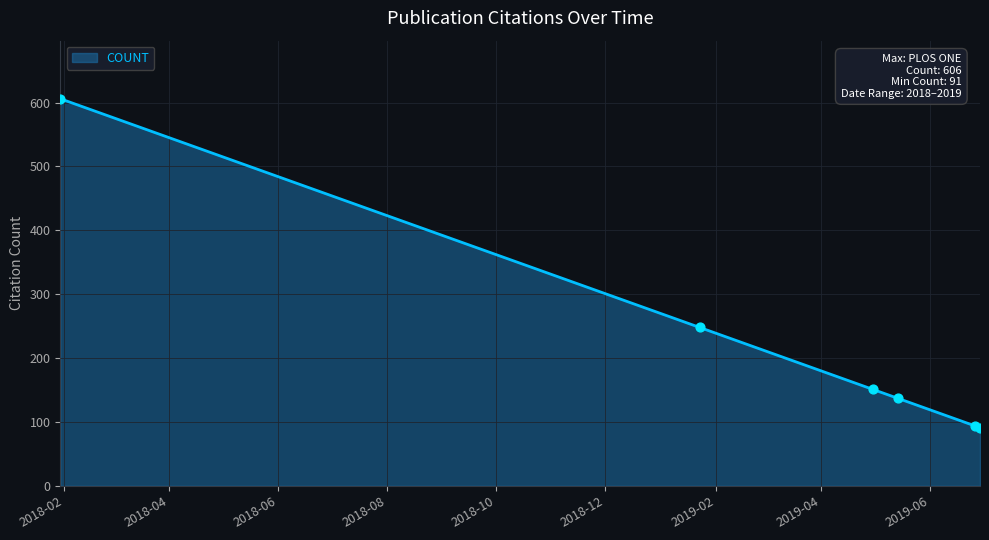

Between 2019-06-26 and 2019-05-14, which is larger?

2019-05-14